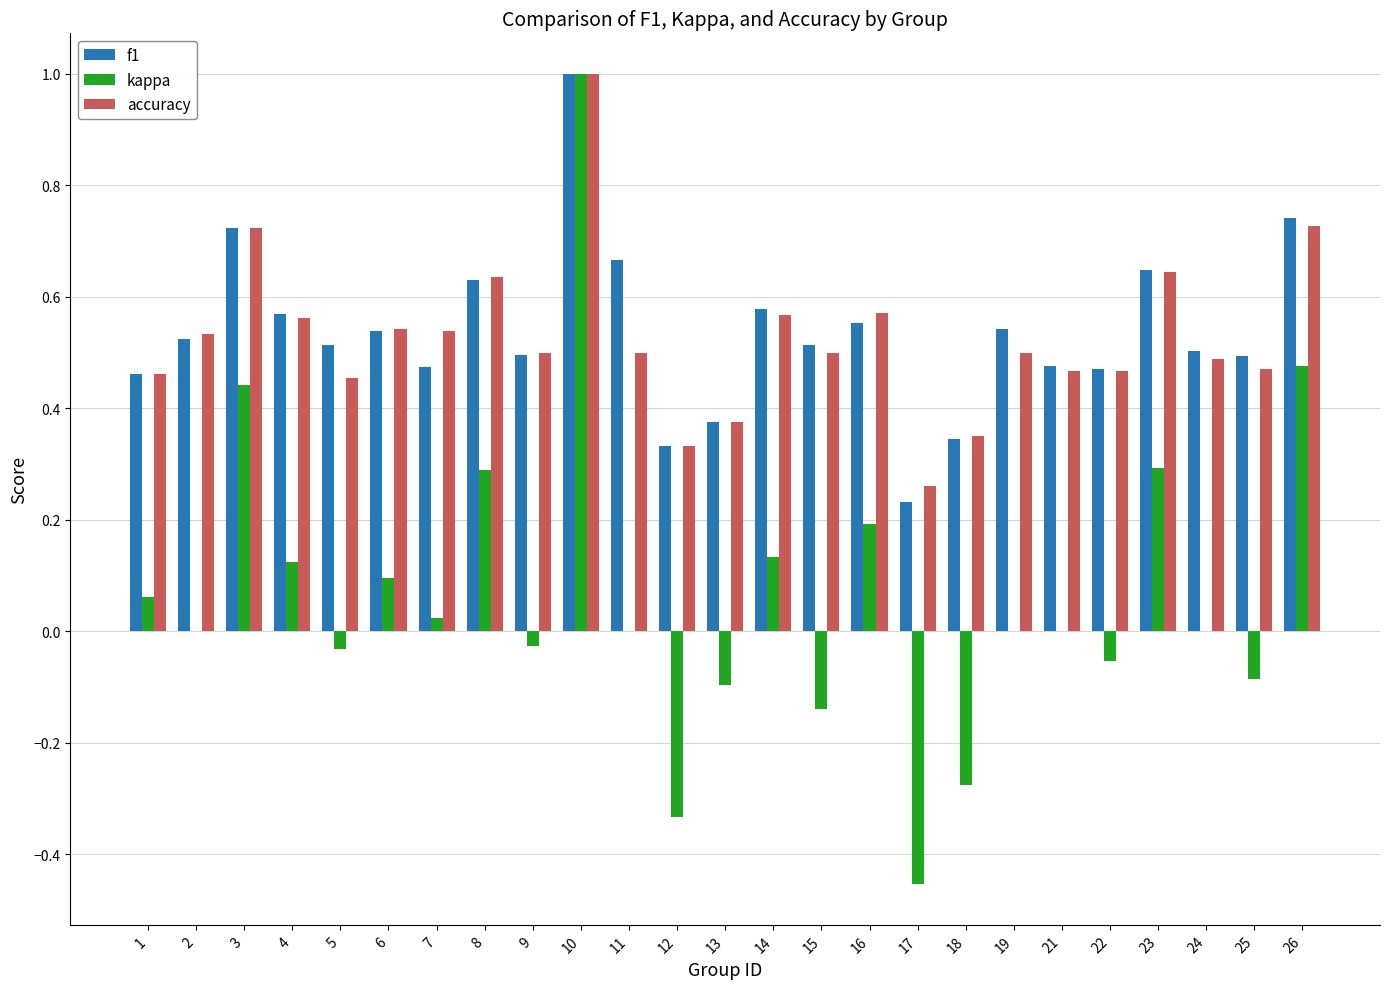

Which series changed the most between 12 and 15?

kappa